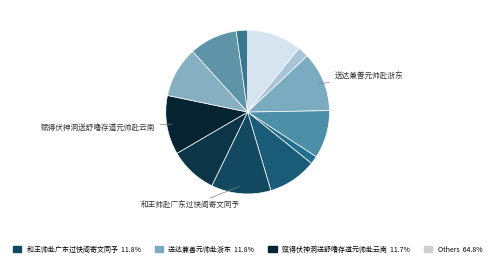

How many segments does this pie chart have?

12